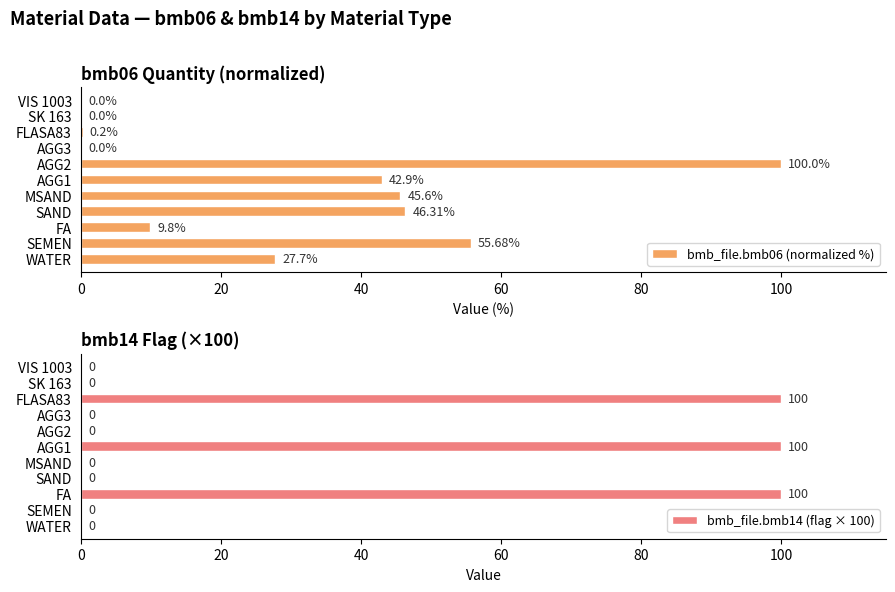

What is the sum of all bmb_file.bmb14 (flag × 100) values?

300